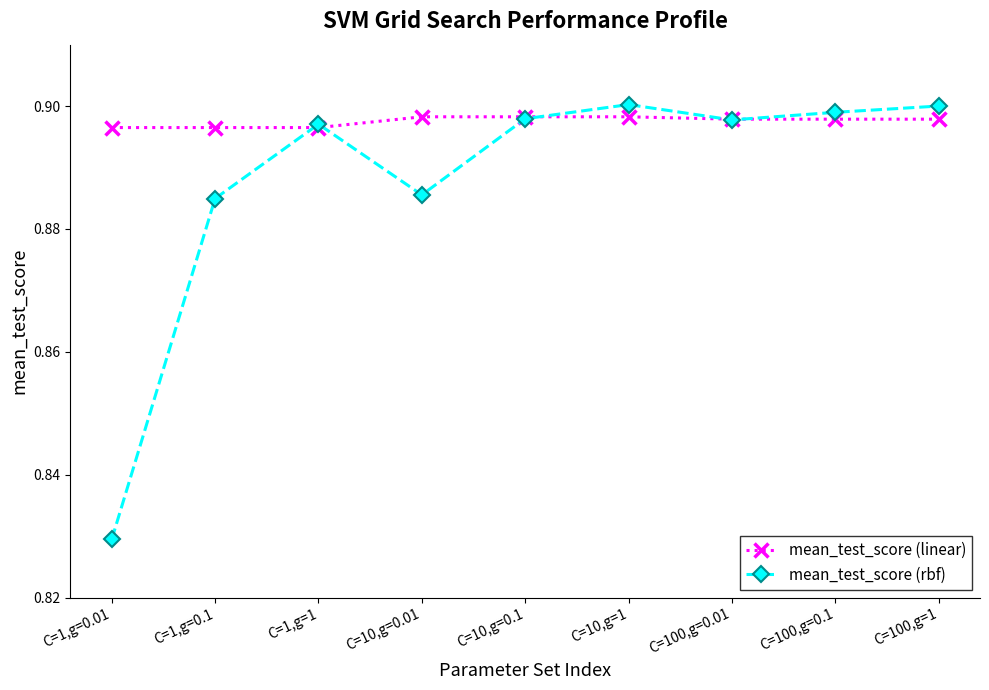

Which series has the widest spread of values?

mean_test_score (rbf)